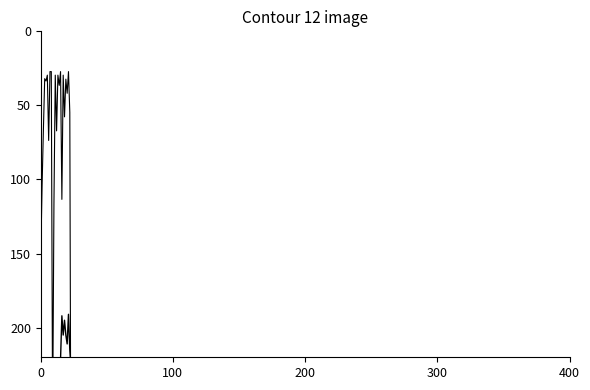

What is the difference between the Wt values at 7 and 21?

117.0